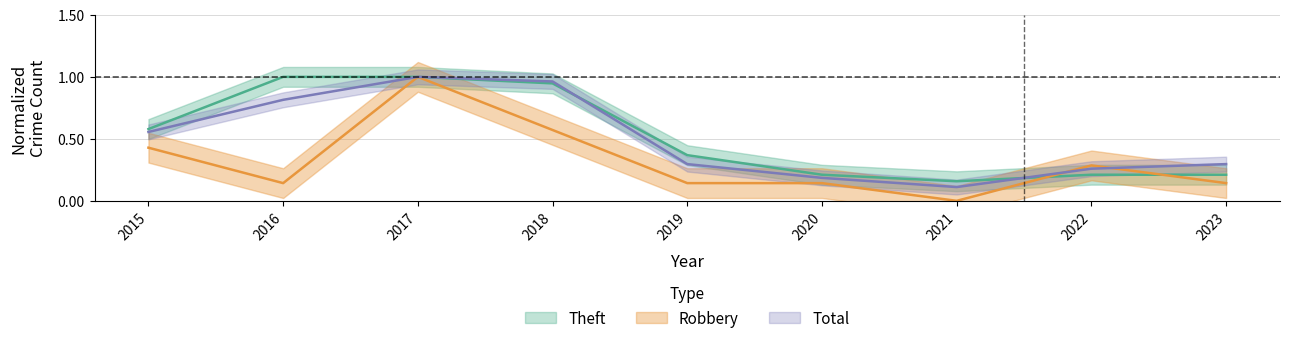

True or false: Robbery has more than 1 interior local peaks.

True